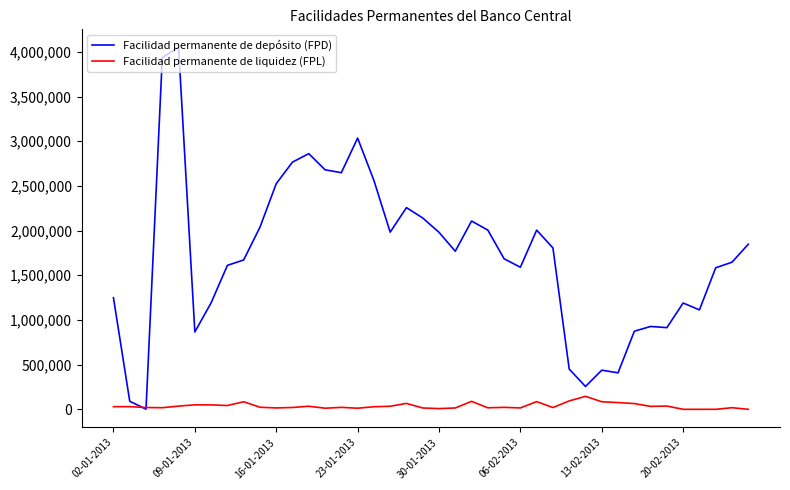

Which series has the largest total across all categories?

Facilidad permanente de depósito (FPD)